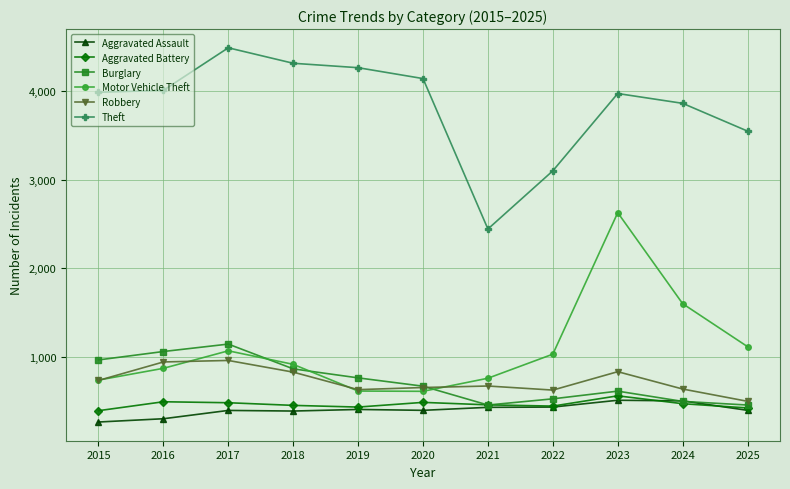

How many data points does each series have?

11